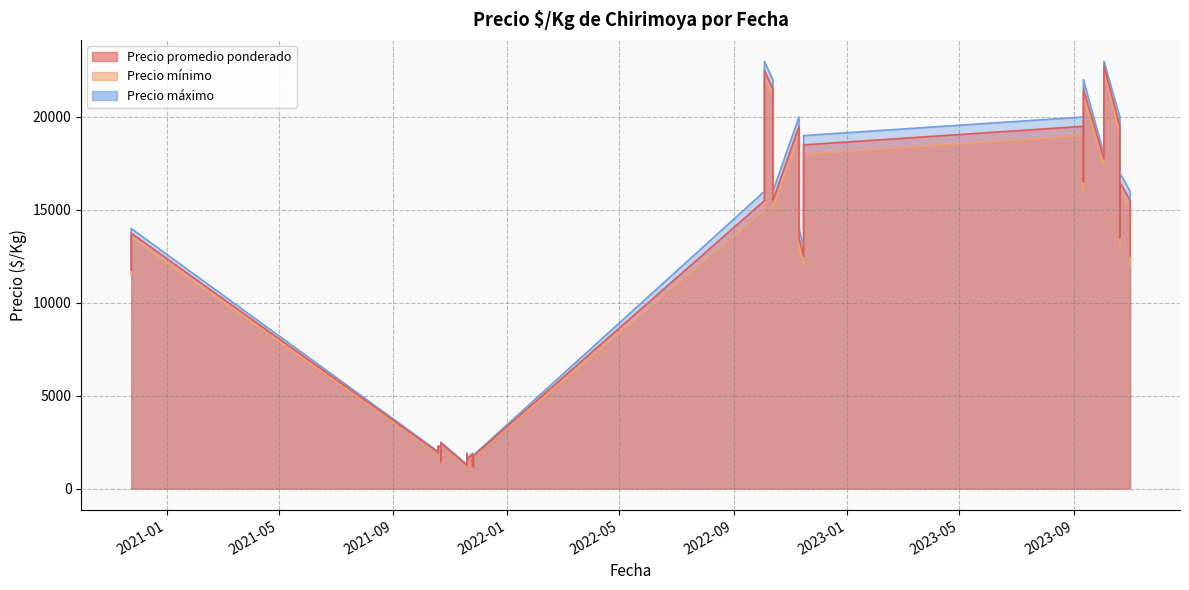

True or false: Precio promedio ponderado and Precio mínimo cross at least once.

False